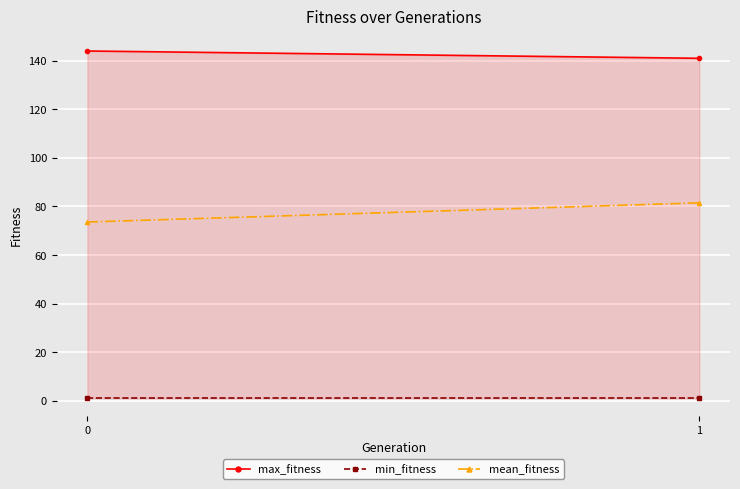

The mean_fitness series shows 73.6 at 0. True or false?

True